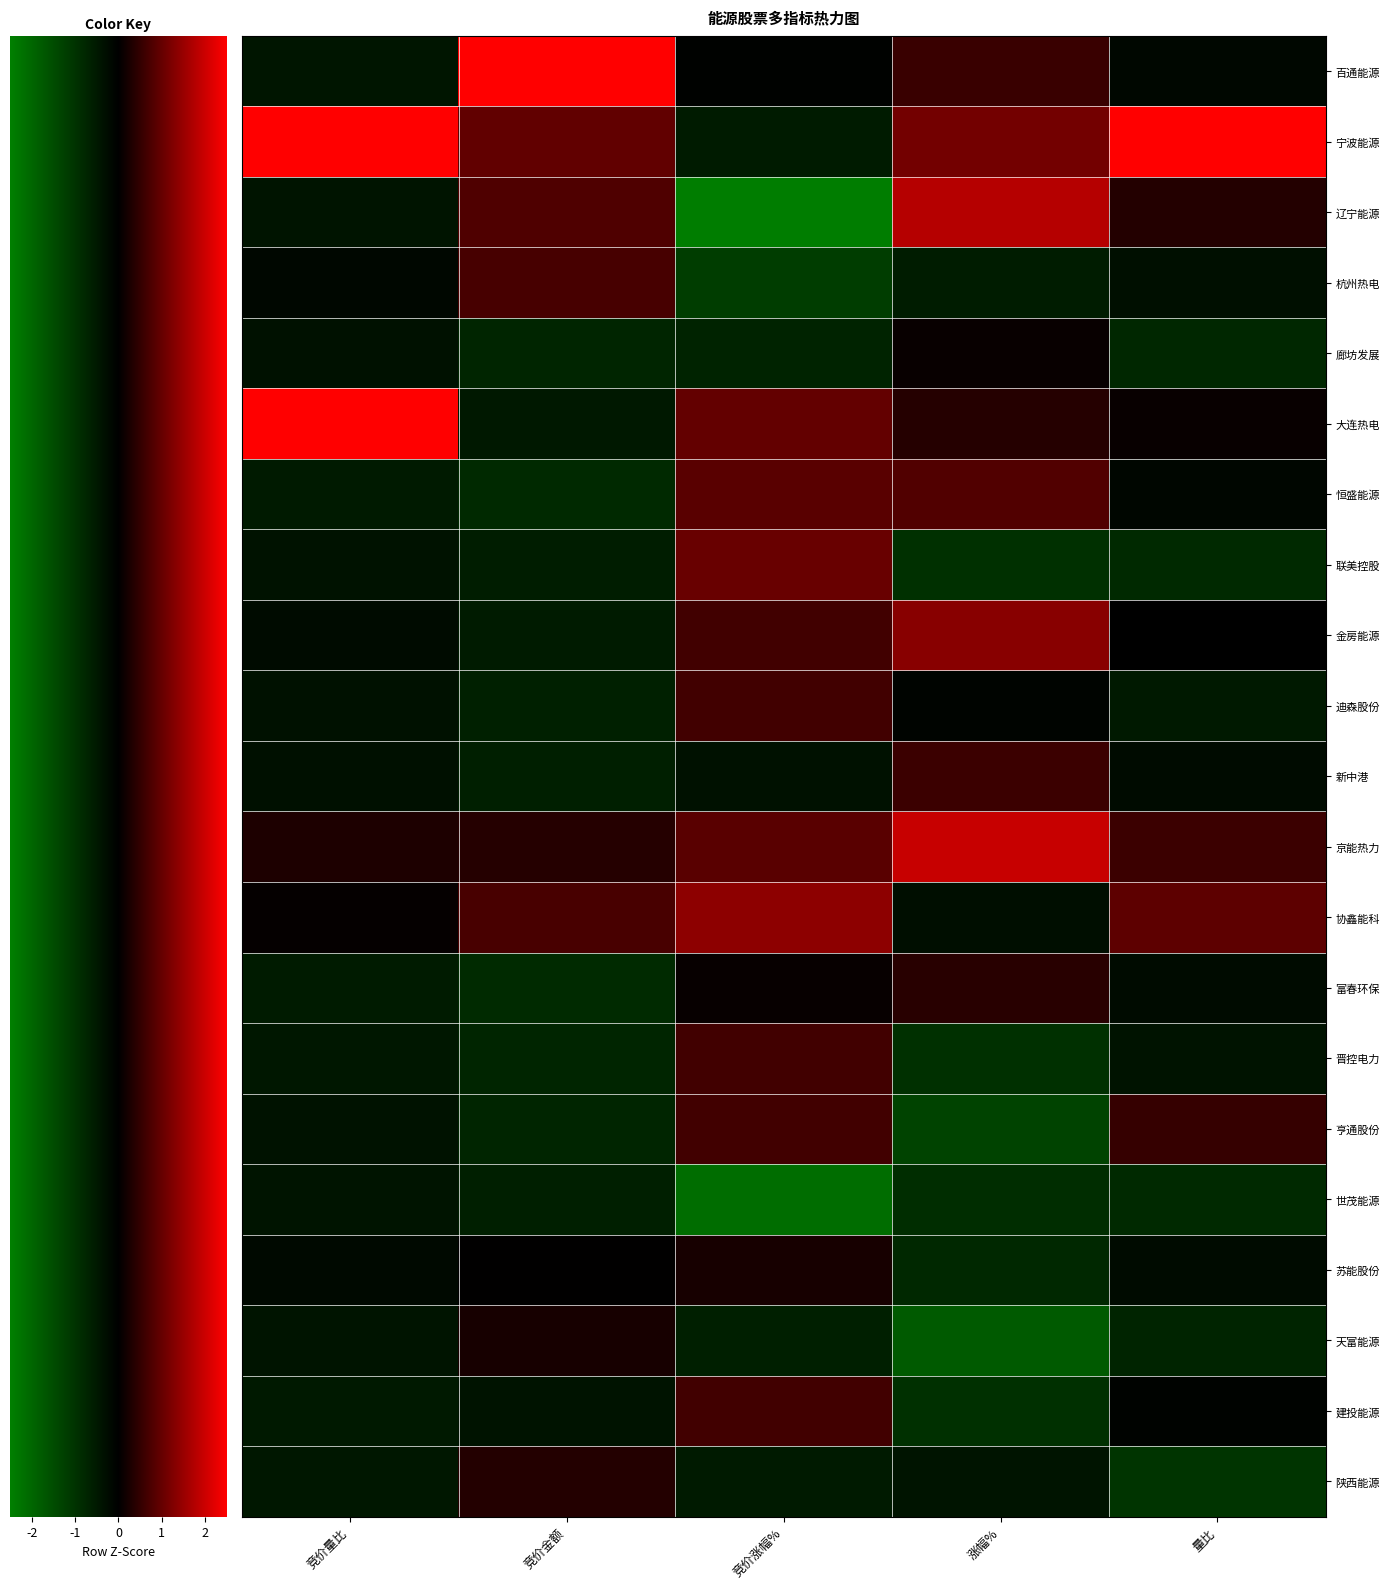

Reading left to right, extract all data points from this chart.

百通能源: 竞价量比=-0.4	竞价金额=3.6	竞价涨幅%=-0.1	涨幅%=0.6	量比=-0.2
宁波能源: 竞价量比=3.3	竞价金额=0.9	竞价涨幅%=-0.5	涨幅%=1.1	量比=3.9
辽宁能源: 竞价量比=-0.4	竞价金额=0.8	竞价涨幅%=-2.5	涨幅%=1.8	量比=0.3
杭州热电: 竞价量比=-0.1	竞价金额=0.7	竞价涨幅%=-1.2	涨幅%=-0.6	量比=-0.3
廊坊发展: 竞价量比=-0.3	竞价金额=-0.7	竞价涨幅%=-0.7	涨幅%=0.1	量比=-0.8
大连热电: 竞价量比=2.7	竞价金额=-0.5	竞价涨幅%=1.0	涨幅%=0.4	量比=0.1
恒盛能源: 竞价量比=-0.5	竞价金额=-0.8	竞价涨幅%=0.9	涨幅%=0.8	量比=-0.1
联美控股: 竞价量比=-0.4	竞价金额=-0.6	竞价涨幅%=1.0	涨幅%=-1.0	量比=-0.8
金房能源: 竞价量比=-0.2	竞价金额=-0.5	竞价涨幅%=0.6	涨幅%=1.3	量比=-0.0
迪森股份: 竞价量比=-0.3	竞价金额=-0.6	竞价涨幅%=0.6	涨幅%=-0.1	量比=-0.5
新中港: 竞价量比=-0.3	竞价金额=-0.6	竞价涨幅%=-0.3	涨幅%=0.6	量比=-0.2
京能热力: 竞价量比=0.3	竞价金额=0.4	竞价涨幅%=0.9	涨幅%=1.9	量比=0.6
协鑫能科: 竞价量比=0.1	竞价金额=0.7	竞价涨幅%=1.4	涨幅%=-0.3	量比=0.9
富春环保: 竞价量比=-0.5	竞价金额=-0.8	竞价涨幅%=0.1	涨幅%=0.4	量比=-0.2
晋控电力: 竞价量比=-0.5	竞价金额=-0.7	竞价涨幅%=0.6	涨幅%=-1.0	量比=-0.4
亨通股份: 竞价量比=-0.4	竞价金额=-0.7	竞价涨幅%=0.6	涨幅%=-1.3	量比=0.5
世茂能源: 竞价量比=-0.4	竞价金额=-0.6	竞价涨幅%=-2.1	涨幅%=-0.9	量比=-0.8
苏能股份: 竞价量比=-0.2	竞价金额=0.0	竞价涨幅%=0.2	涨幅%=-0.8	量比=-0.2
天富能源: 竞价量比=-0.4	竞价金额=0.2	竞价涨幅%=-0.6	涨幅%=-1.8	量比=-0.7
建投能源: 竞价量比=-0.5	竞价金额=-0.4	竞价涨幅%=0.6	涨幅%=-1.0	量比=-0.1
陕西能源: 竞价量比=-0.5	竞价金额=0.3	竞价涨幅%=-0.5	涨幅%=-0.4	量比=-1.0